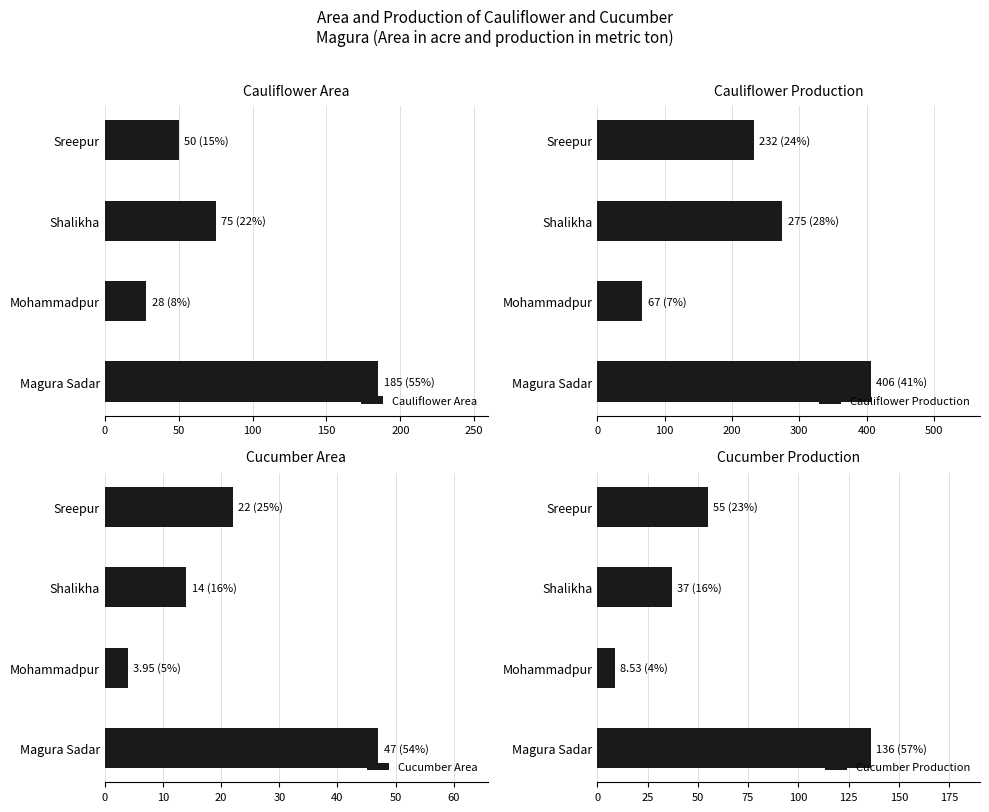

At which label does Cauliflower Area reach its peak?

Magura Sadar